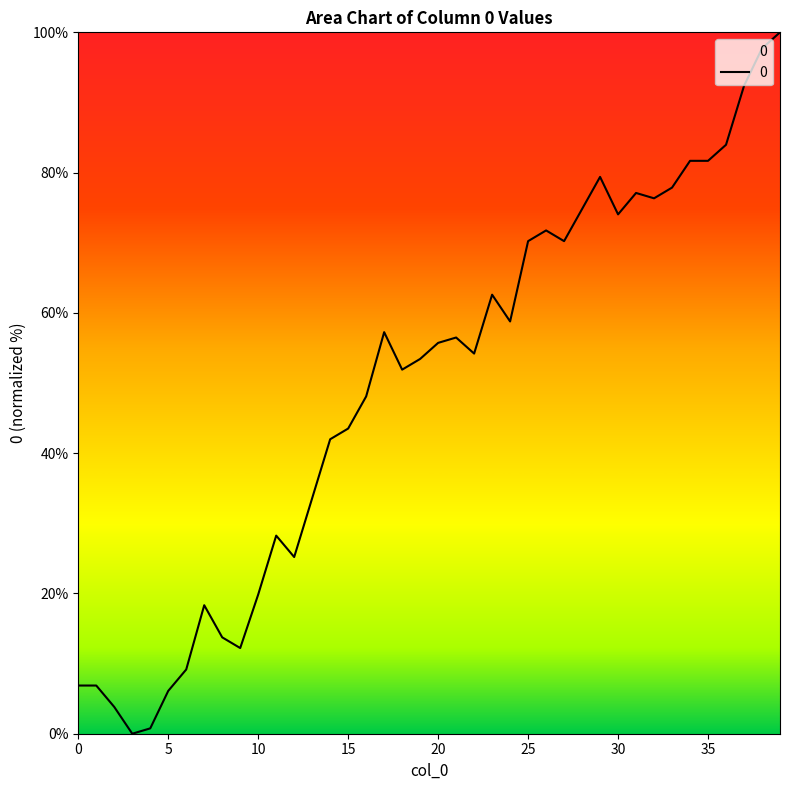

What is the difference between the maximum and minimum values?

100.0